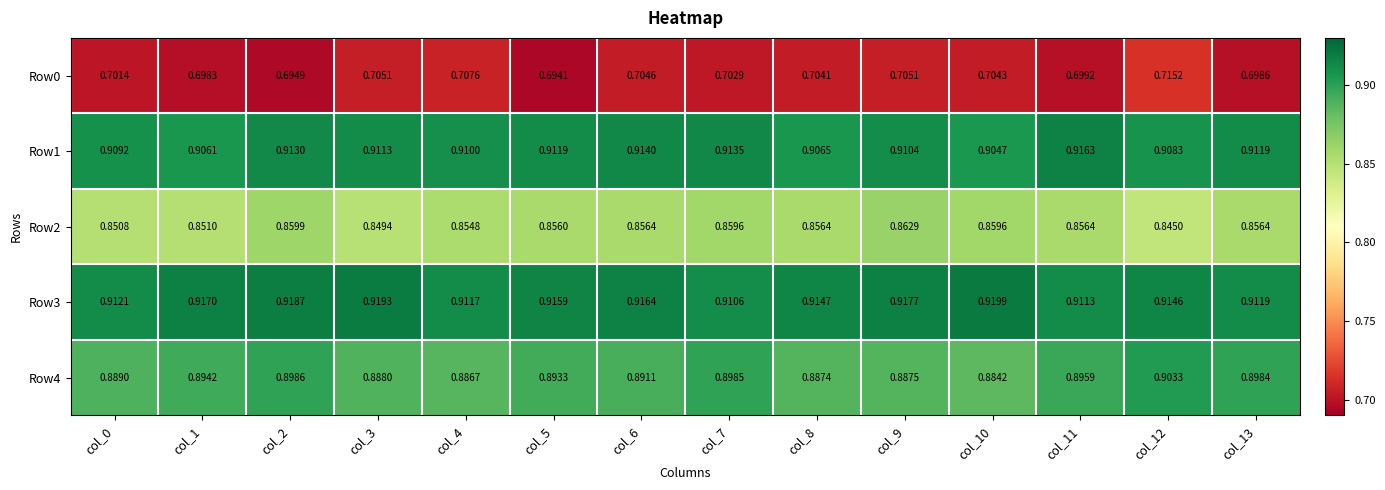

Is the value of Row0 at col_4 greater than the value of Row2 at col_7?

No